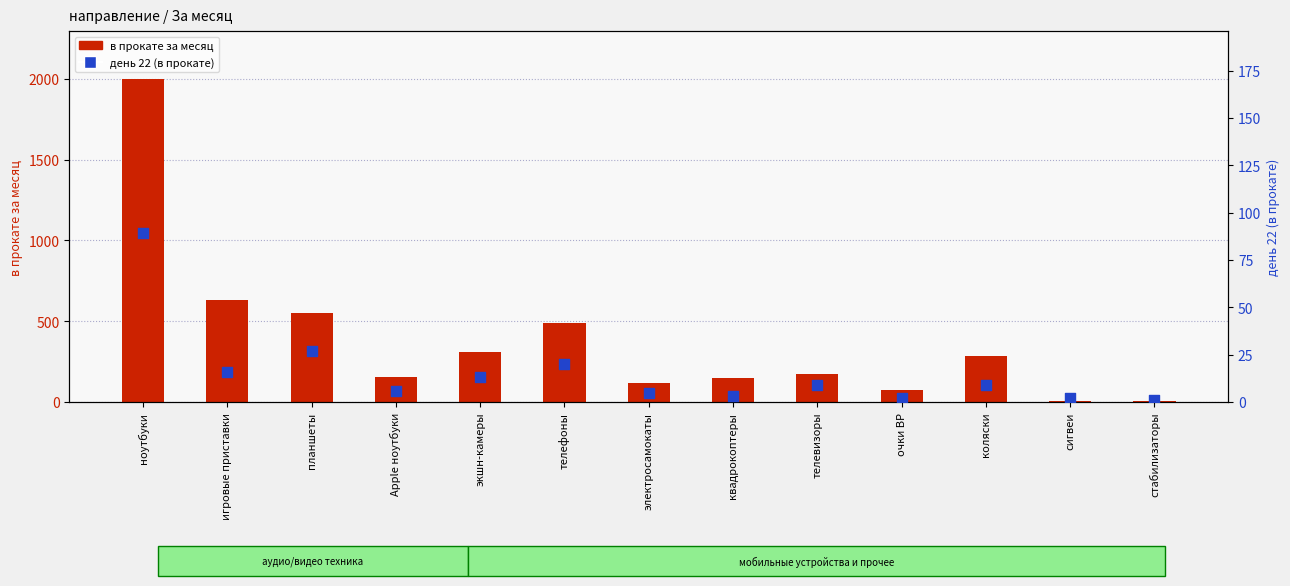

Is the value of в прокате за месяц at сигвеи greater than the value of день 22 (в прокате) at электросамокаты?

Yes